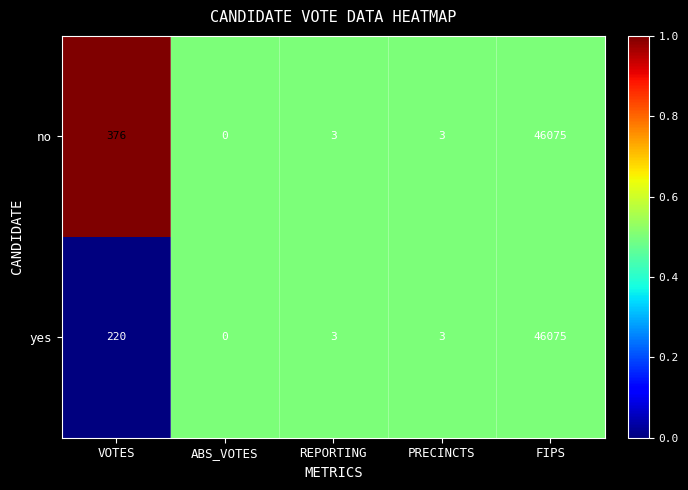

Is the value of yes at VOTES greater than the value of no at REPORTING?

Yes